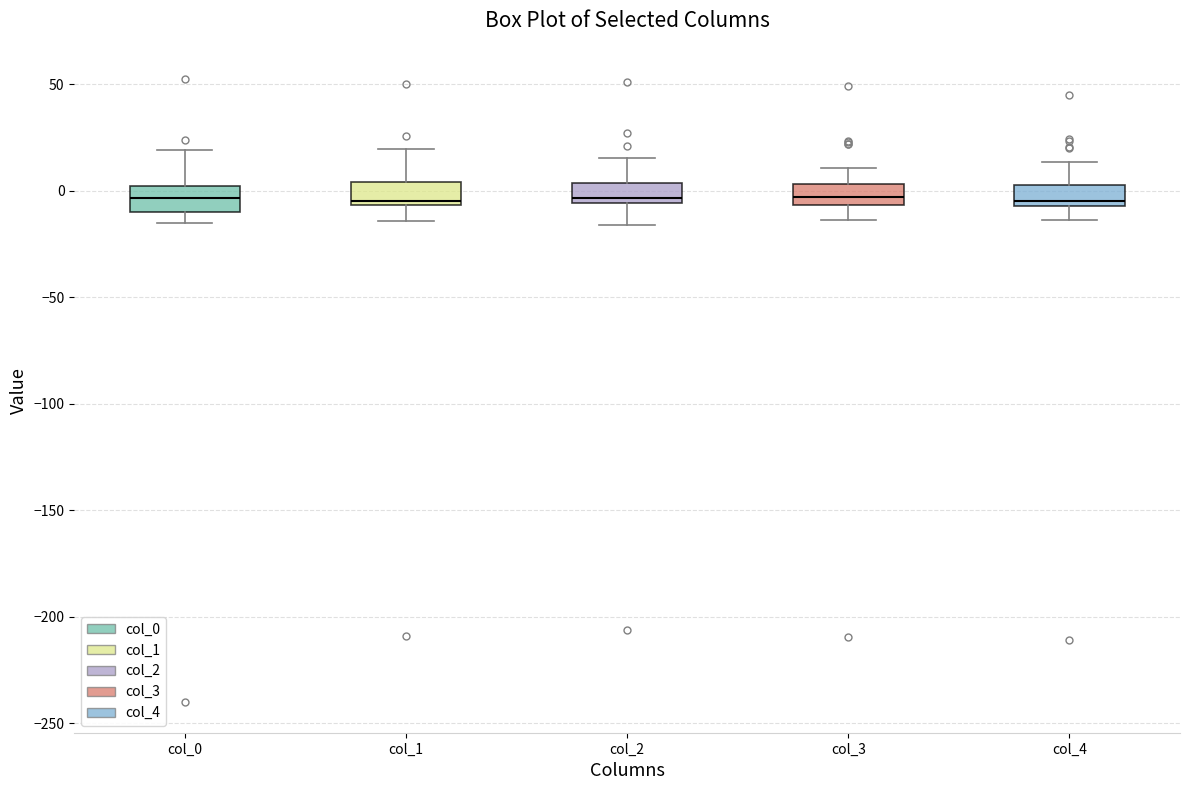

Reading left to right, transcribe this box plot: for each box, give where its median line is, the range the box spans, and where its two whiskers end, as read against the y-axis. The values are not printed on the chart, so give them approximately, as read against the axis.

col_0: median -5, box -10 to 0, whiskers -15 to 20
col_1: median -5 (just above the box's lower edge), box -5 to 5, whiskers -15 to 20
col_2: median -5 (just above the box's lower edge), box -5 to 5, whiskers -15 to 15
col_3: median -5 (inside the box), box -5 to 5, whiskers -15 to 10
col_4: median -5 (just above the box's lower edge), box -5 to 5, whiskers -15 to 15